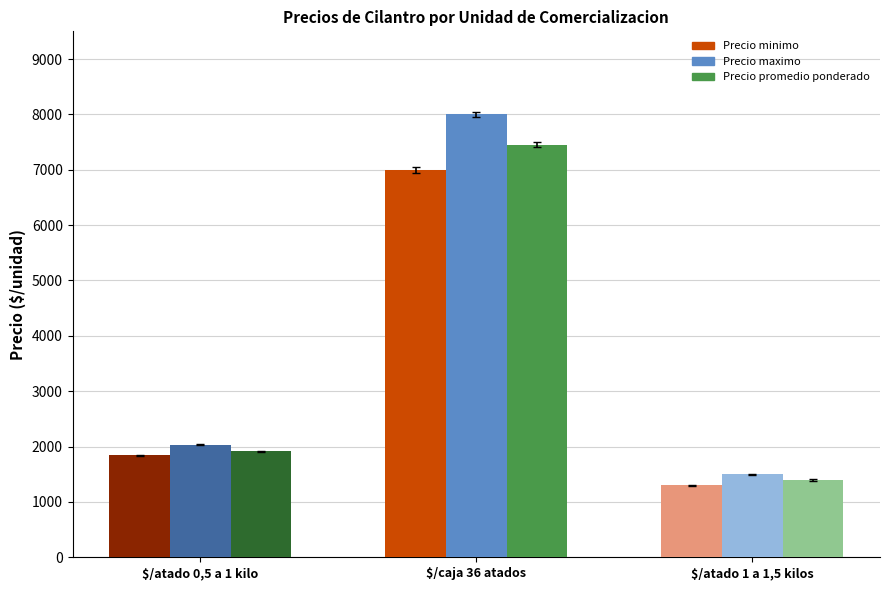

Does the chart contain stacked bars?

No